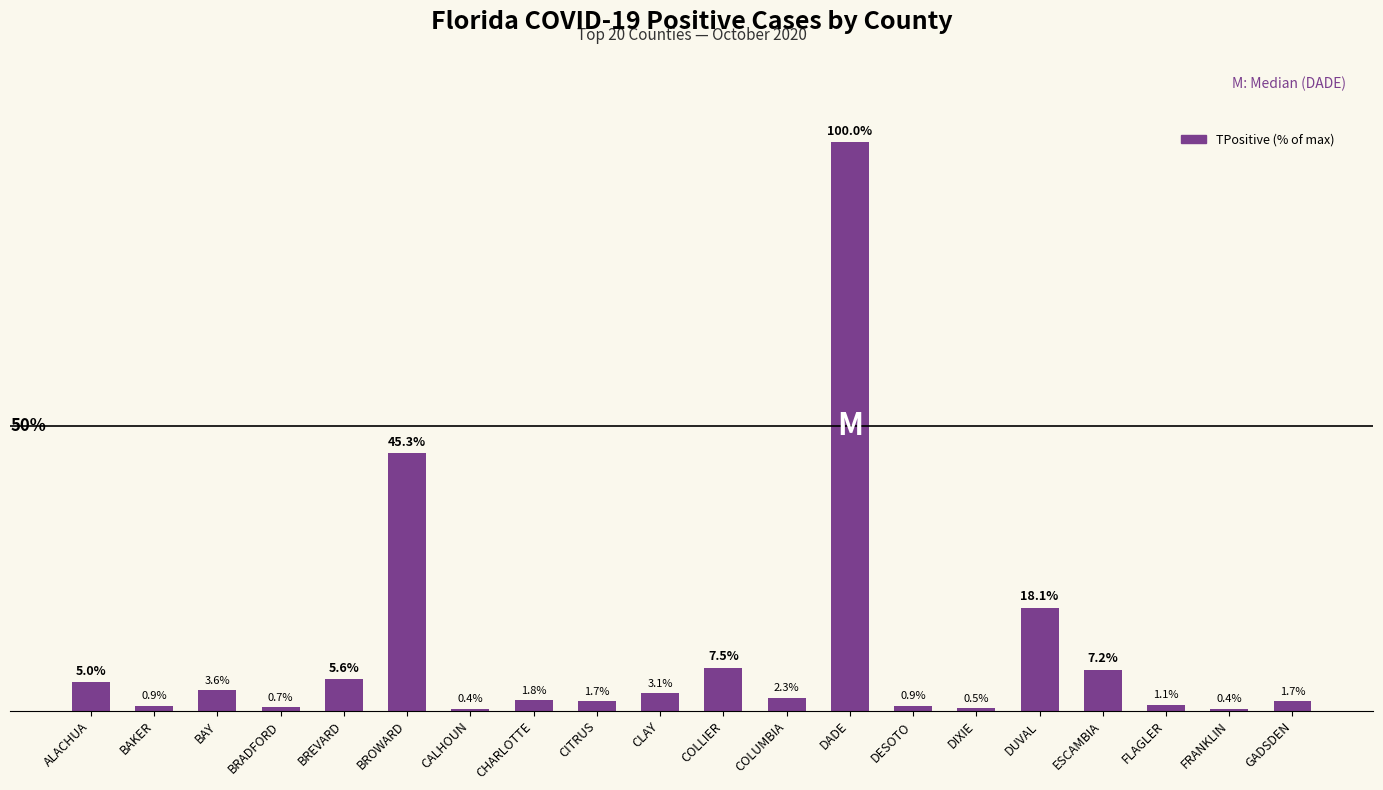

Between CLAY and ALACHUA, which is larger?

ALACHUA